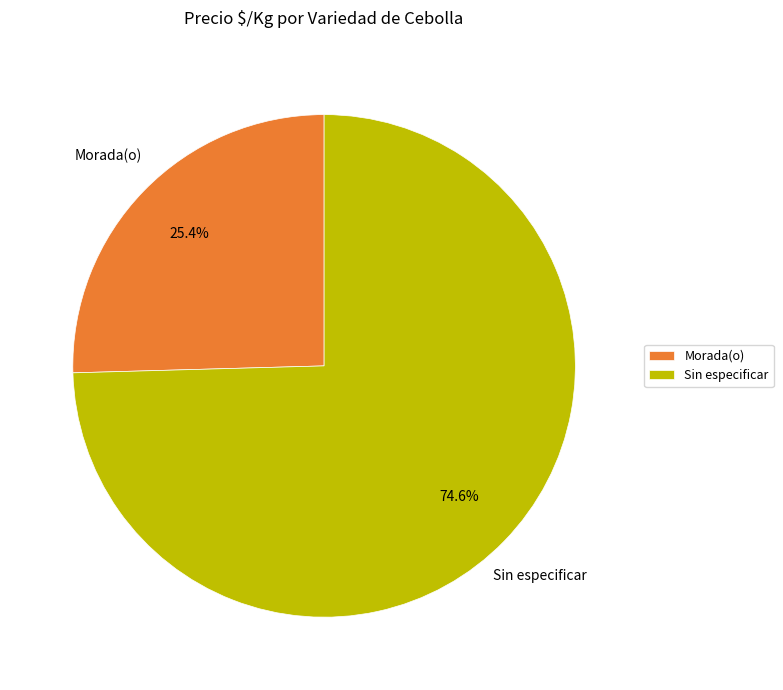

To the nearest percent, what is the difference between the largest and smallest slice percentages?

49%